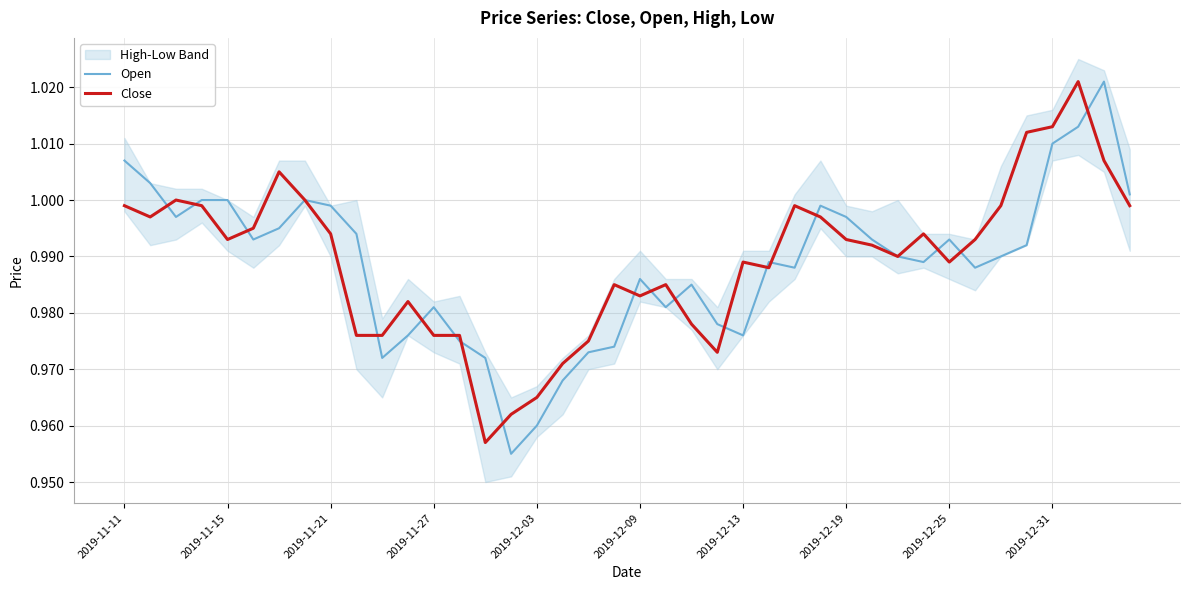

Reading right to left, list all the values displayed in this chart.

Open: 1.0	1.0	1.0	1.0	1.0	1.0	1.0	1.0	1.0	1.0	1.0	1.0	1.0	1.0	1.0	1.0	1.0	1.0	1.0	1.0	1.0	1.0	1.0	1.0	1.0	1.0	1.0	1.0	1.0	1.0	1.0	1.0	1.0	1.0	1.0	1.0	1.0	1.0	1.0	1.0
Close: 1.0	1.0	1.0	1.0	1.0	1.0	1.0	1.0	1.0	1.0	1.0	1.0	1.0	1.0	1.0	1.0	1.0	1.0	1.0	1.0	1.0	1.0	1.0	1.0	1.0	1.0	1.0	1.0	1.0	1.0	1.0	1.0	1.0	1.0	1.0	1.0	1.0	1.0	1.0	1.0